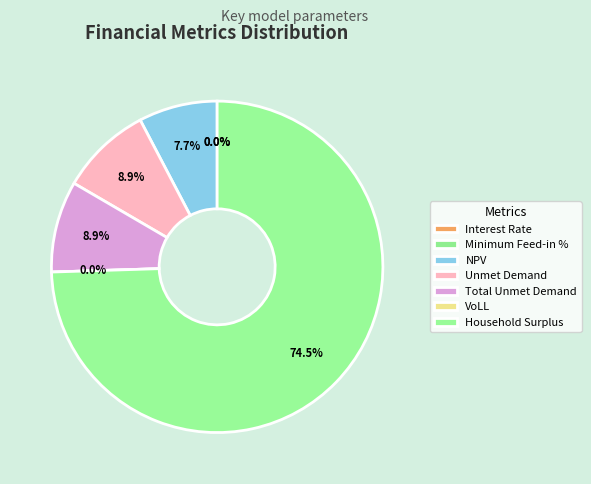

Is it true that Unmet Demand is 19% of the pie?

False